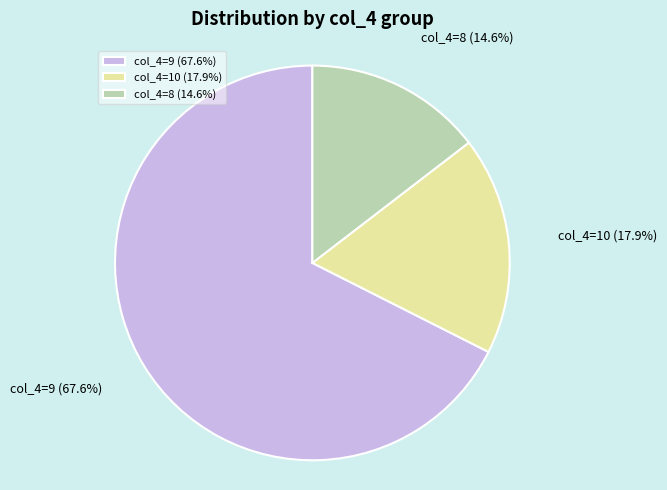

Which slice is the smallest?

col_4=8 (14.6%)